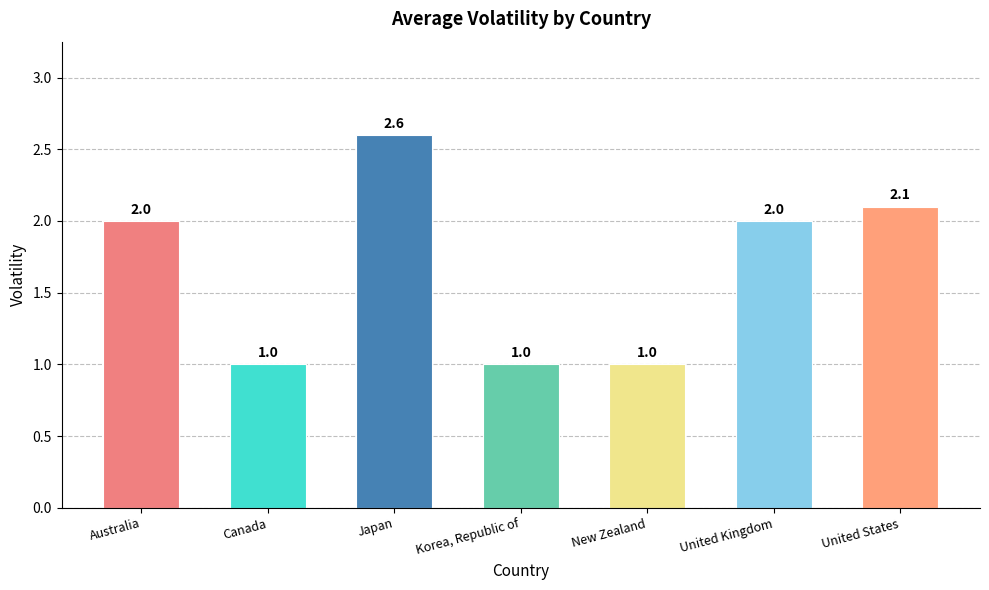

Reading left to right, extract all data points from this chart.

Australia=2.0	Canada=1.0	Japan=2.6	Korea, Republic of=1.0	New Zealand=1.0	United Kingdom=2.0	United States=2.1